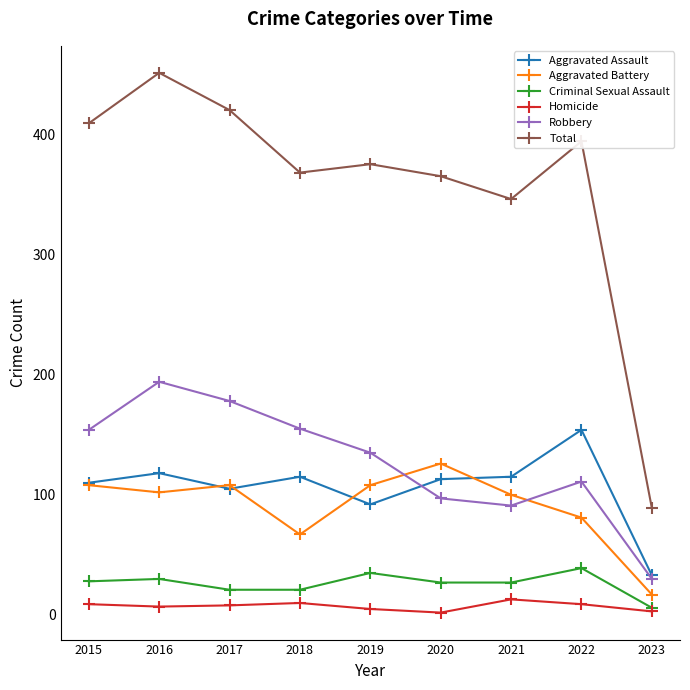

What is the spread (max minus min) of values at 2023?

86